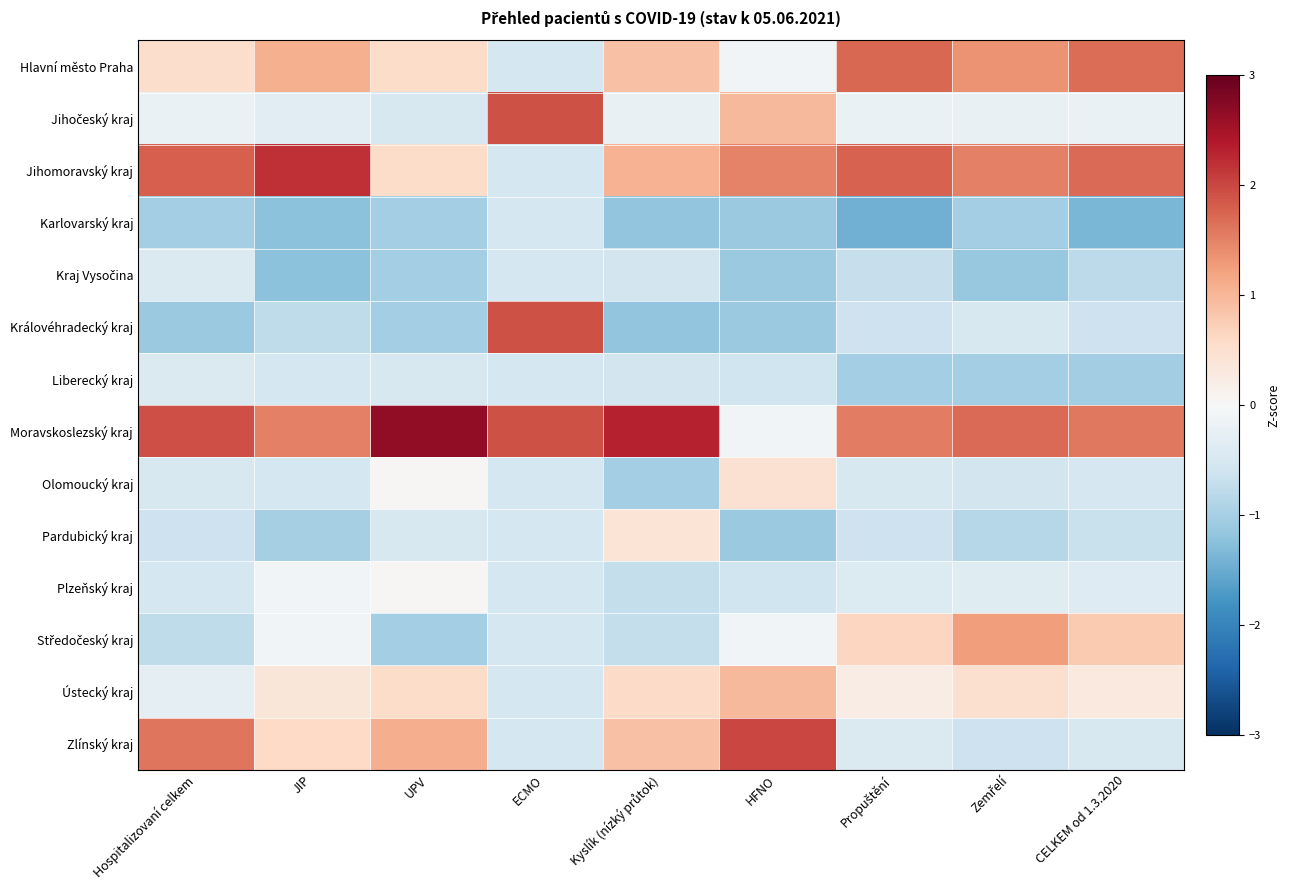

Count the number of data series in this chart.

14